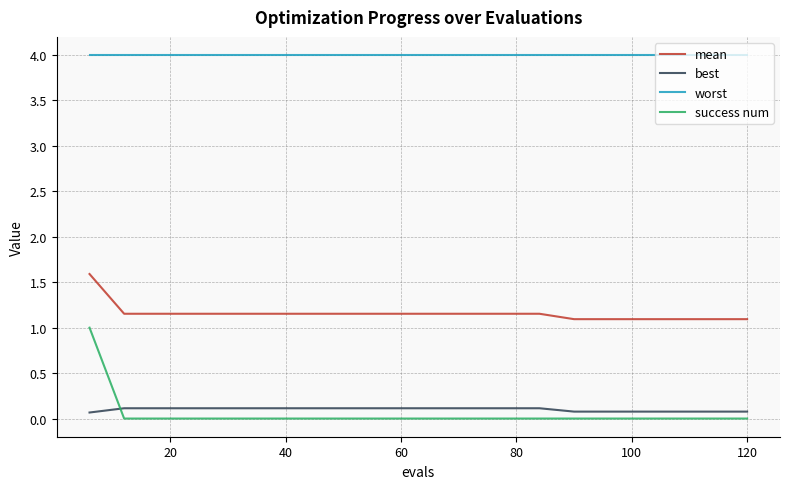

True or false: worst and success num intersect in this chart.

False